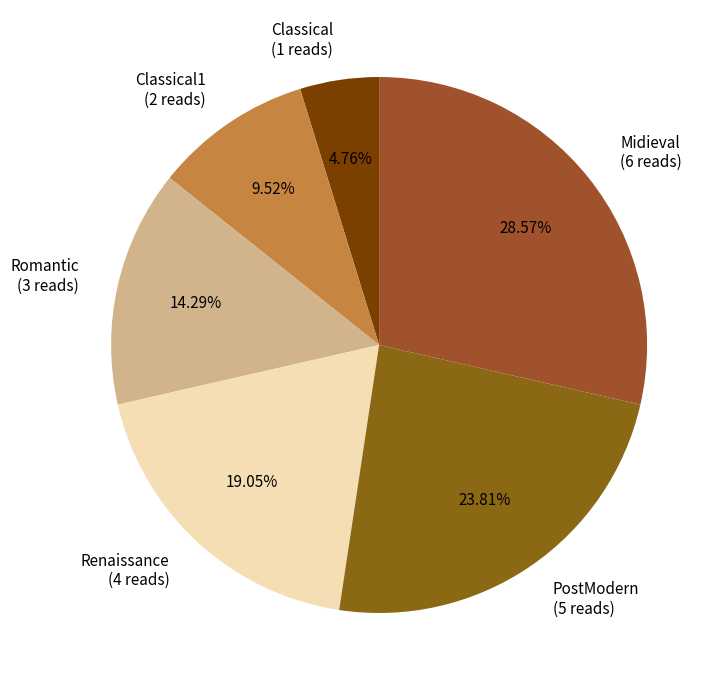

Which has a higher value, Classical1 (2 reads) or Renaissance (4 reads)?

Renaissance (4 reads)